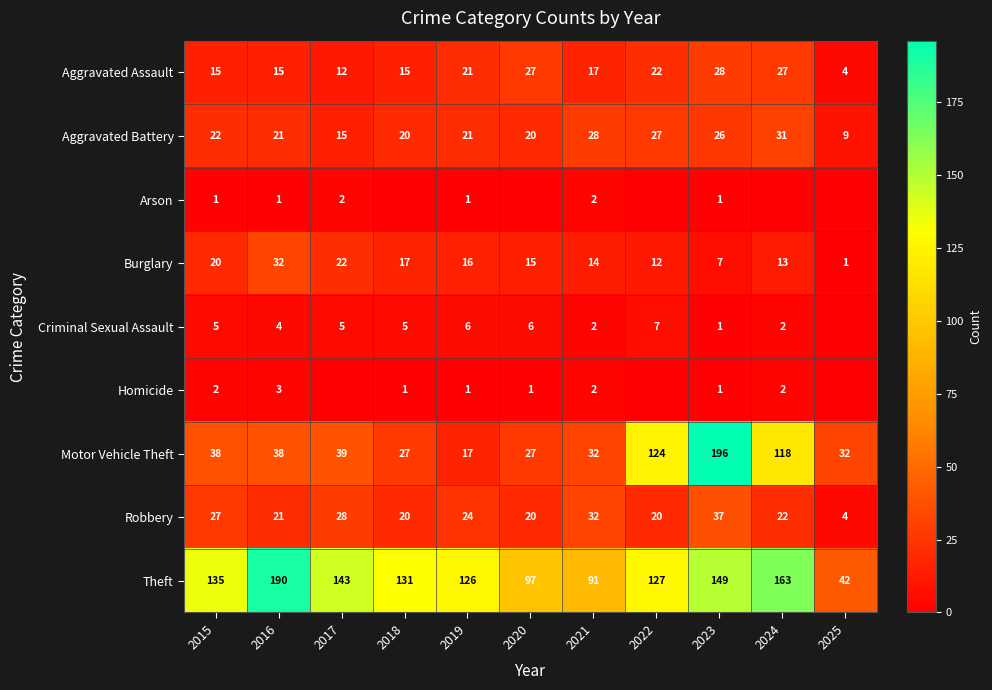

What is the total value across all series at 2016?

325